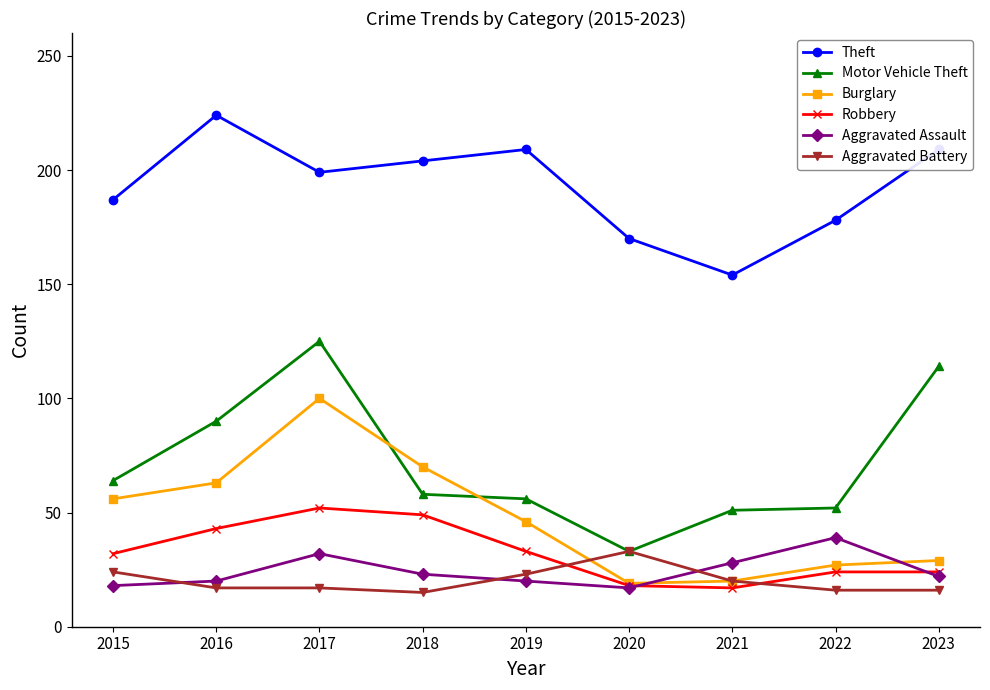

At which label does Aggravated Battery first exceed 17?

2015